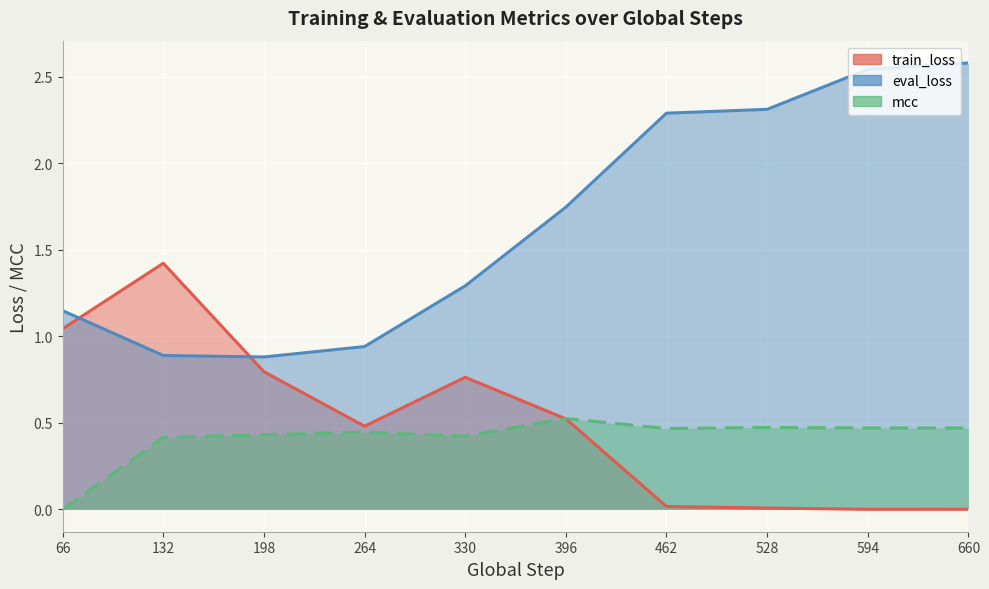

Where do train_loss and mcc first cross each other?

330 and 396